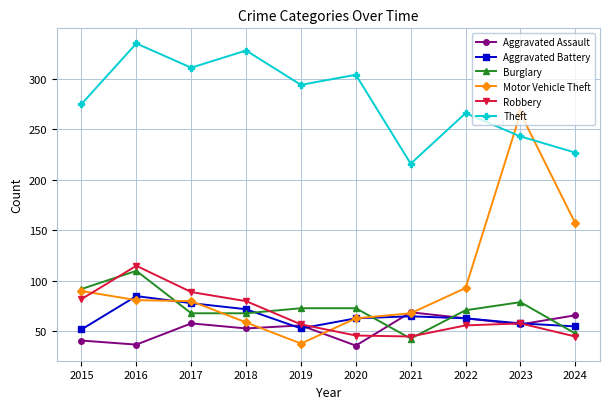

Which series has the largest total across all categories?

Theft